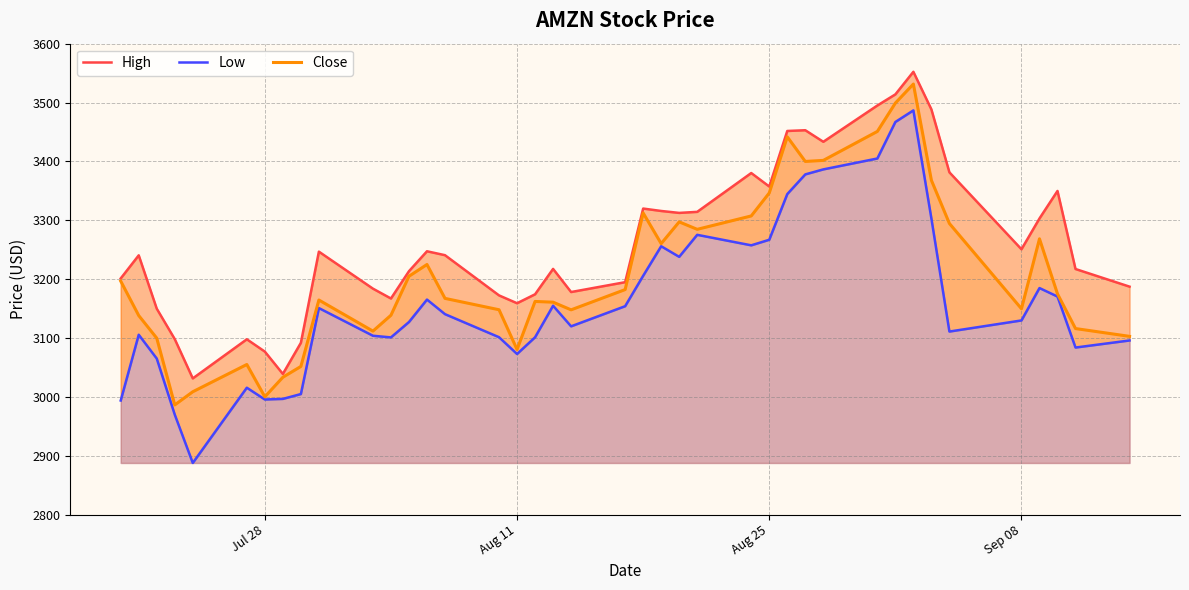

Reading right to left, transcribe all the data shown in this chart.

High: 3187.4	3217.3	3349.9	3303.2	3250.9	3381.5	3488.4	3552.2	3513.9	3495.0	3433.4	3453.0	3451.7	3357.4	3380.3	3314.4	3312.6	3315.9	3320.0	3195.0	3178.2	3217.5	3174.4	3159.2	3172.5	3240.8	3247.5	3213.6	3167.2	3184.0	3246.8	3092.0	3039.2	3077.1	3098.0	3031.6	3098.3	3150.0	3240.6	3201.4
Low: 3096.0	3084.0	3170.6	3185.0	3130.0	3111.1	3303.0	3486.7	3467.0	3405.0	3386.5	3378.0	3344.6	3267.0	3257.6	3275.4	3238.0	3256.0	3205.8	3154.2	3120.0	3155.0	3101.4	3073.0	3101.5	3140.7	3165.4	3127.3	3101.2	3104.0	3151.0	3005.0	2996.8	2995.8	3015.8	2888.0	2970.0	3065.3	3105.7	2994.0
Close: 3103.0	3116.2	3175.1	3268.6	3149.8	3294.6	3368.0	3531.4	3499.1	3451.0	3401.8	3400.0	3441.9	3346.5	3307.5	3284.7	3297.4	3260.5	3312.5	3182.4	3148.0	3161.0	3162.2	3080.7	3148.2	3167.5	3225.0	3205.0	3138.8	3111.9	3164.7	3051.9	3033.5	3000.3	3055.2	3008.9	2986.6	3099.9	3138.3	3196.8